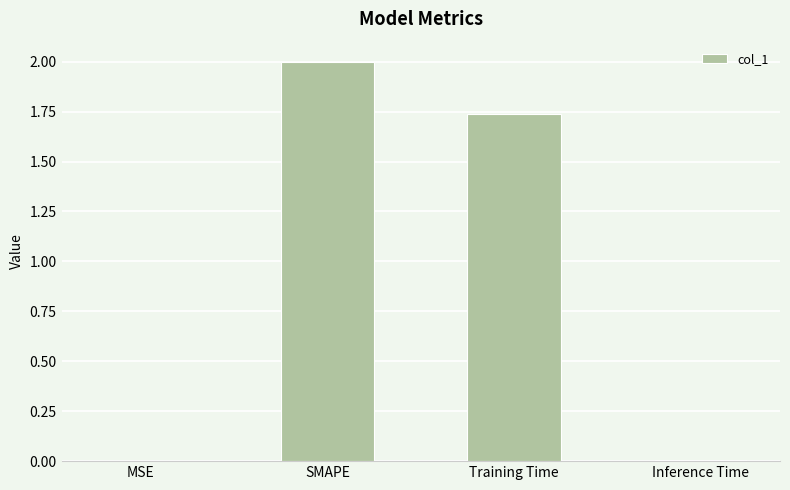

What is the maximum value shown in the chart?

2.0